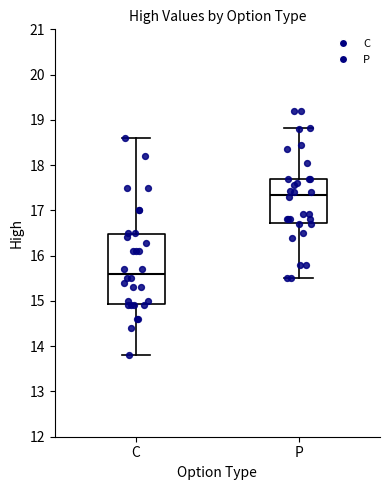

Reading left to right, transcribe this box plot: for each box, give where its median line is, the range the box spans, and where its two whiskers end, as read against the y-axis. The values are not printed on the chart, so give them approximately, as read against the axis.

C: median 15.6, box 14.9 to 16.5, whiskers 13.8 to 18.6
P: median 17.4, box 16.7 to 17.7, whiskers 15.5 to 18.8